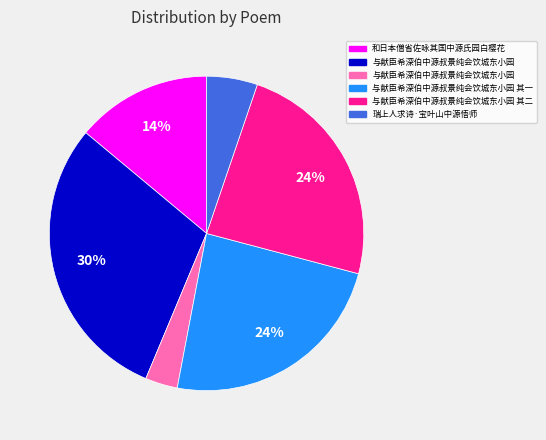

Is there a majority slice in this chart?

No